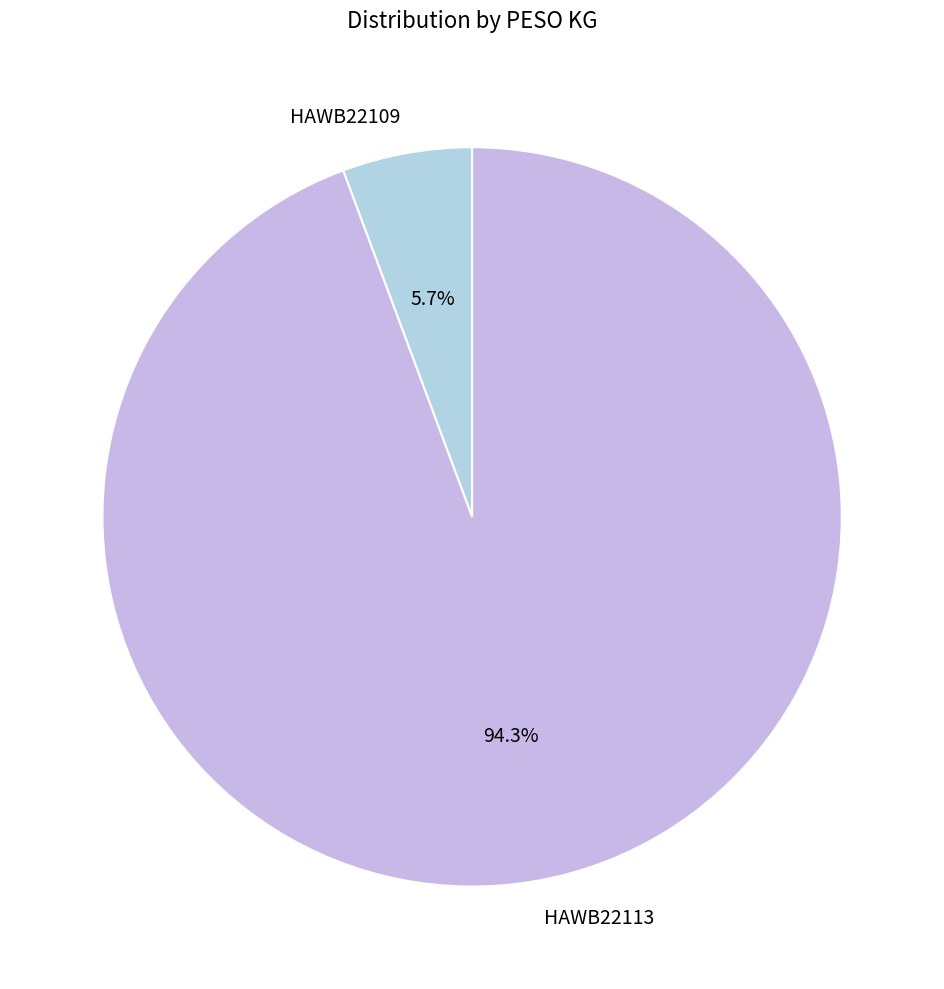

Is HAWB22113 the majority of the pie?

Yes